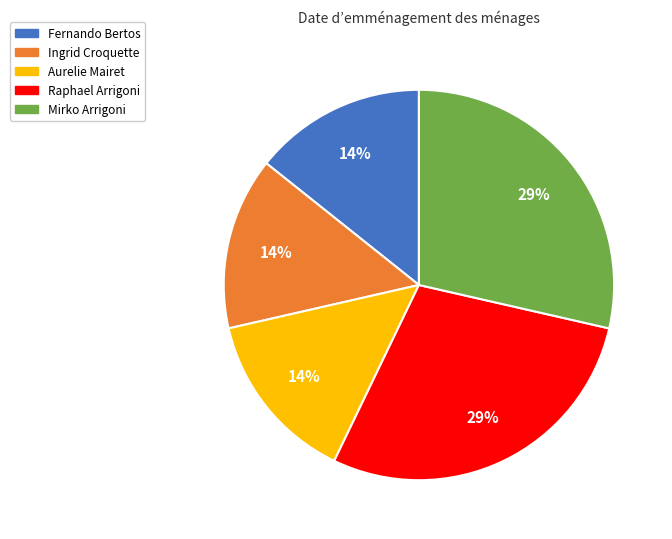

Does any single category account for the majority?

No